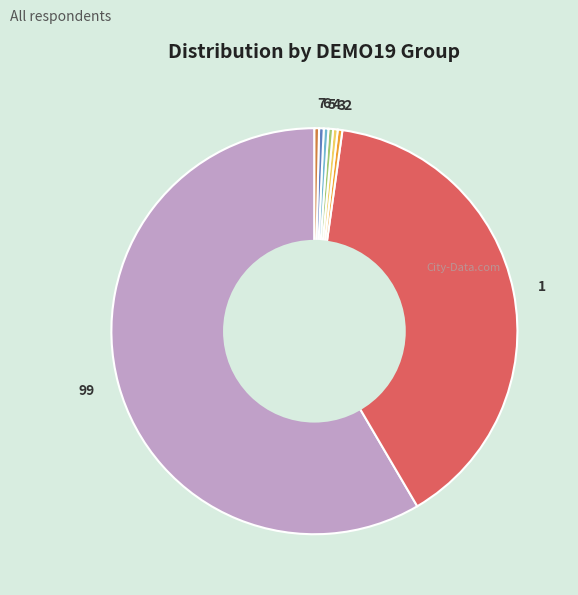

What is the largest slice in the pie chart?

99